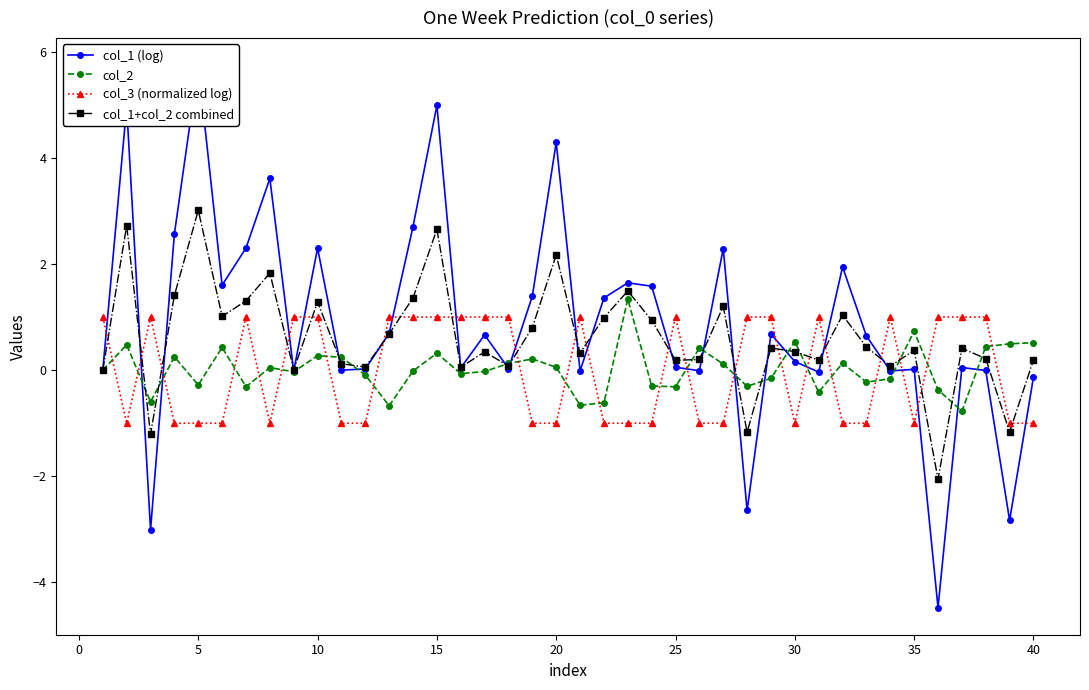

What is the lowest value of the col_2 series?

-0.8